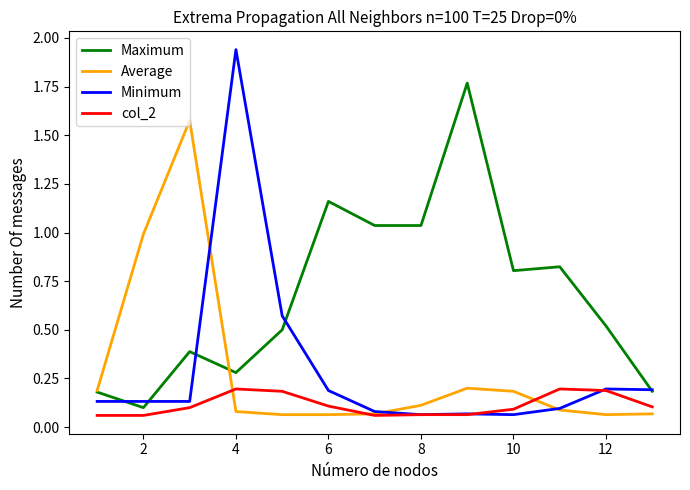

Which series has the largest range (max minus min)?

Minimum